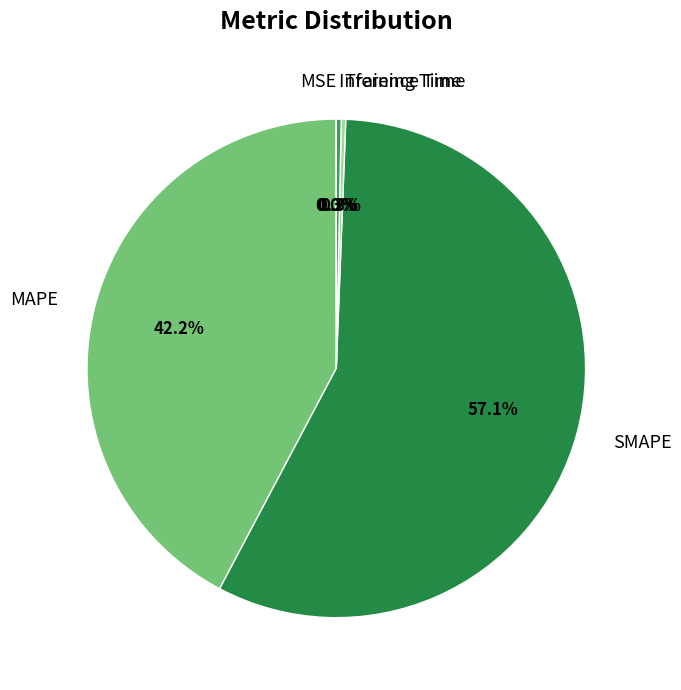

Which slice is the largest?

SMAPE